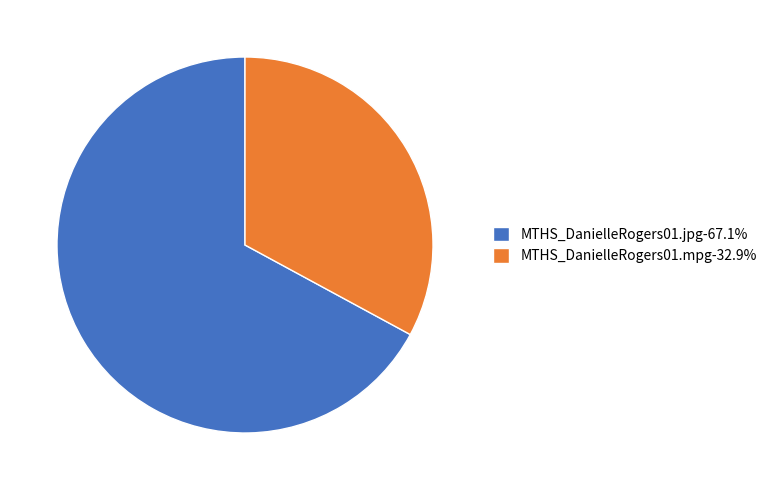

Is there any slice that represents more than half of the pie?

Yes